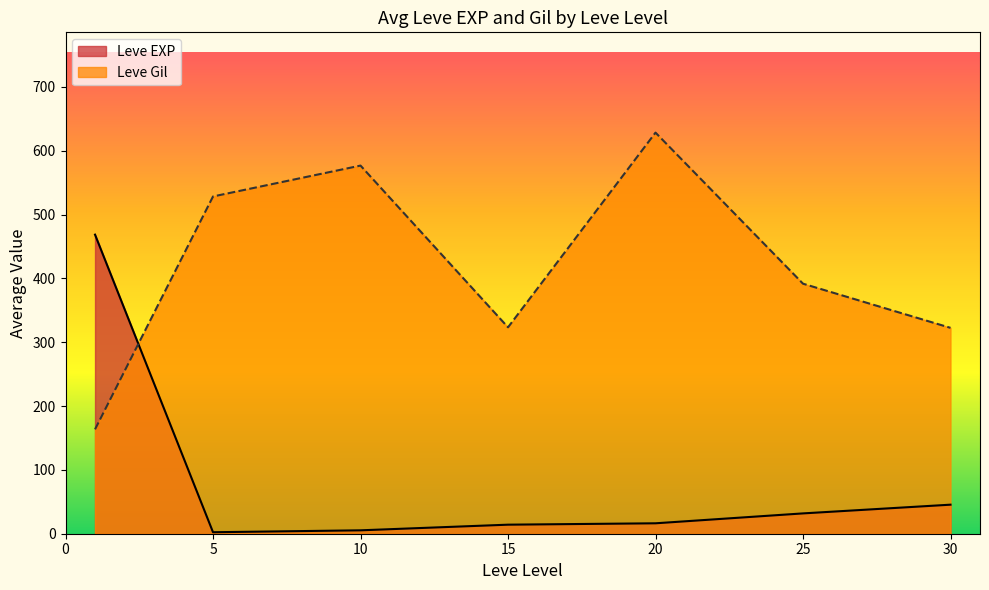

Rank the series by their average value, from highest to lowest.

Leve Gil, Leve EXP